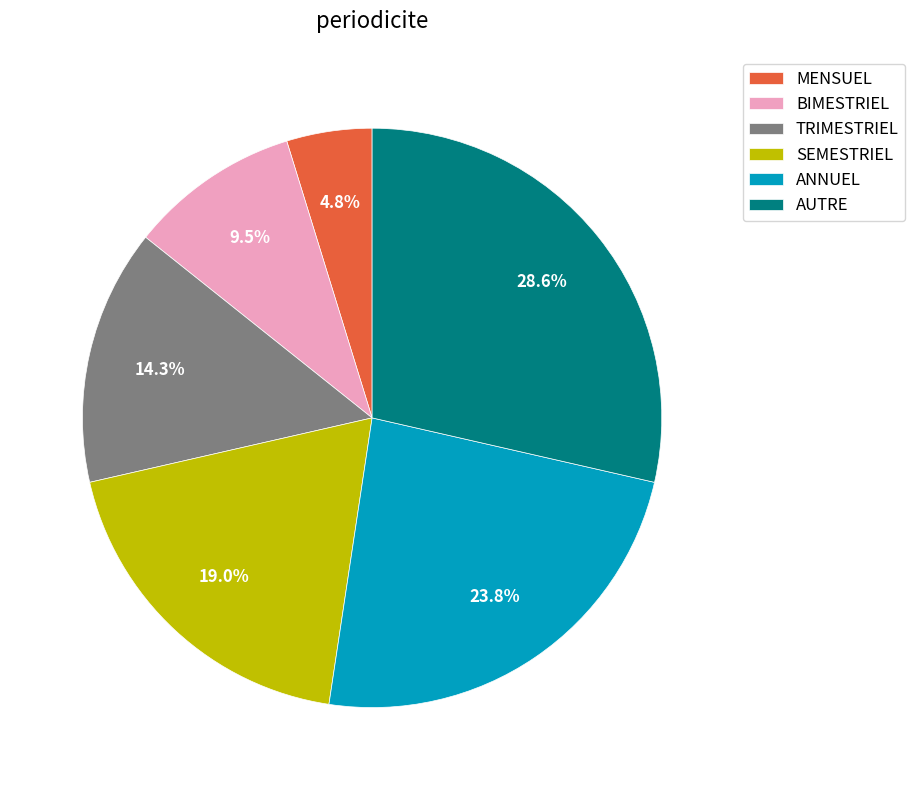

Is there a majority slice in this chart?

No